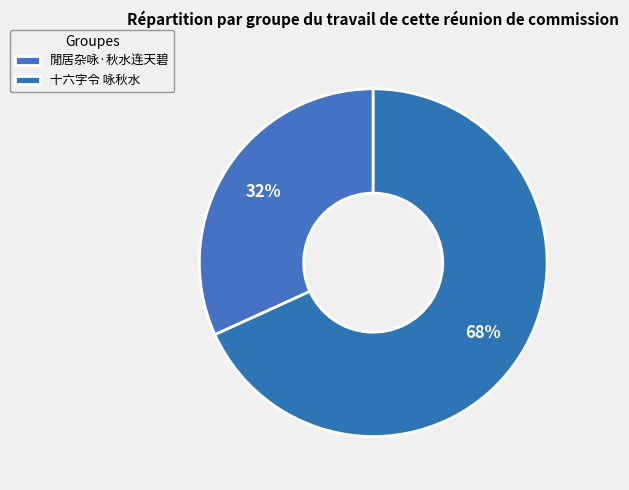

To the nearest percent, what is the difference between the 十六字令 咏秋水 and 閒居杂咏·秋水连天碧 slice percentages?

36%